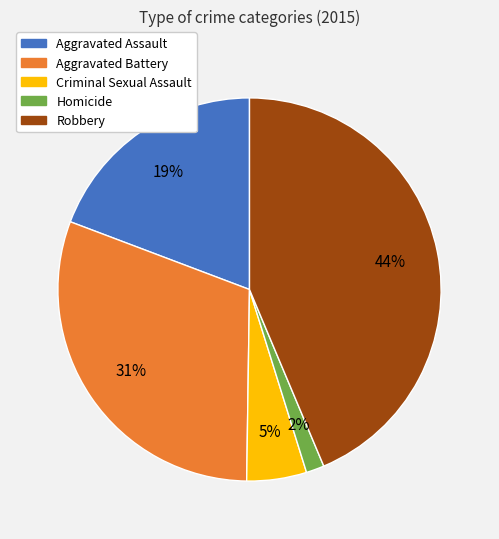

Combined, do Aggravated Assault and Homicide account for over 50%?

No